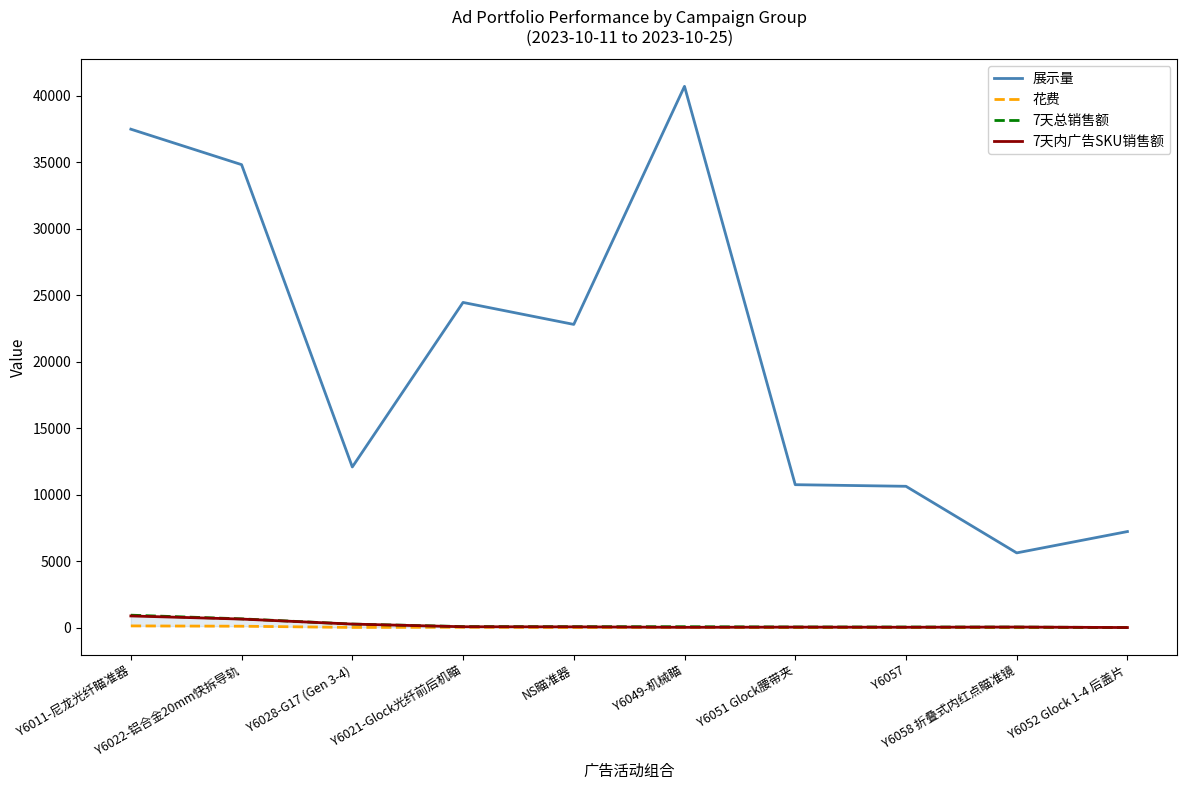

What is the difference between the maximum and minimum values in the 花费 series?

130.5